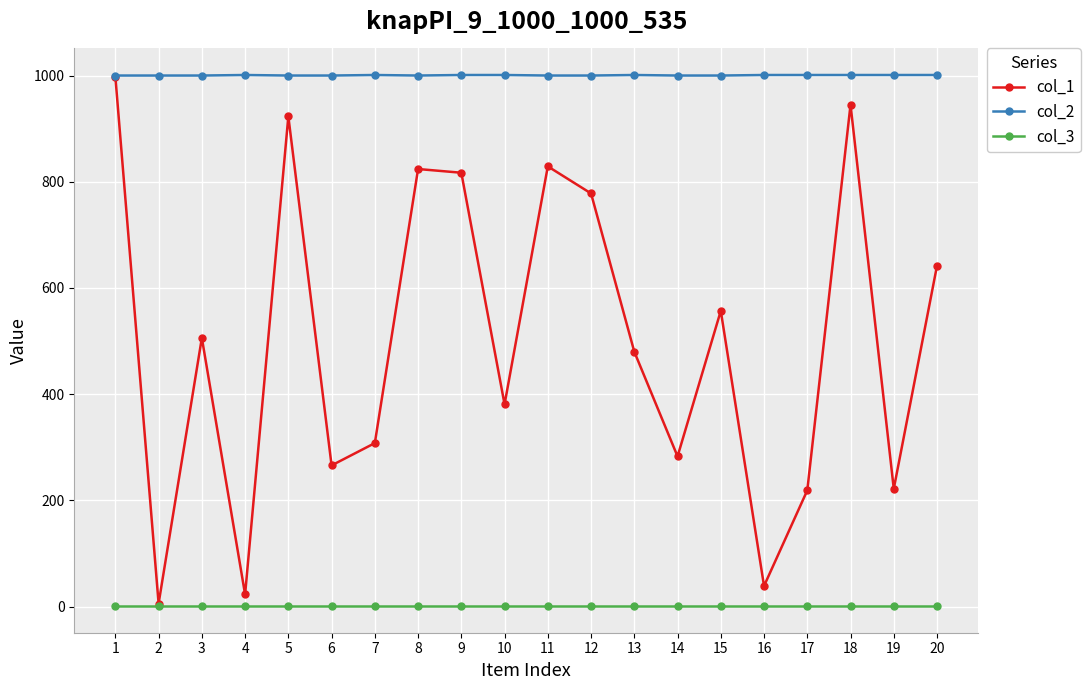

True or false: col_2 and col_3 cross at least once.

False